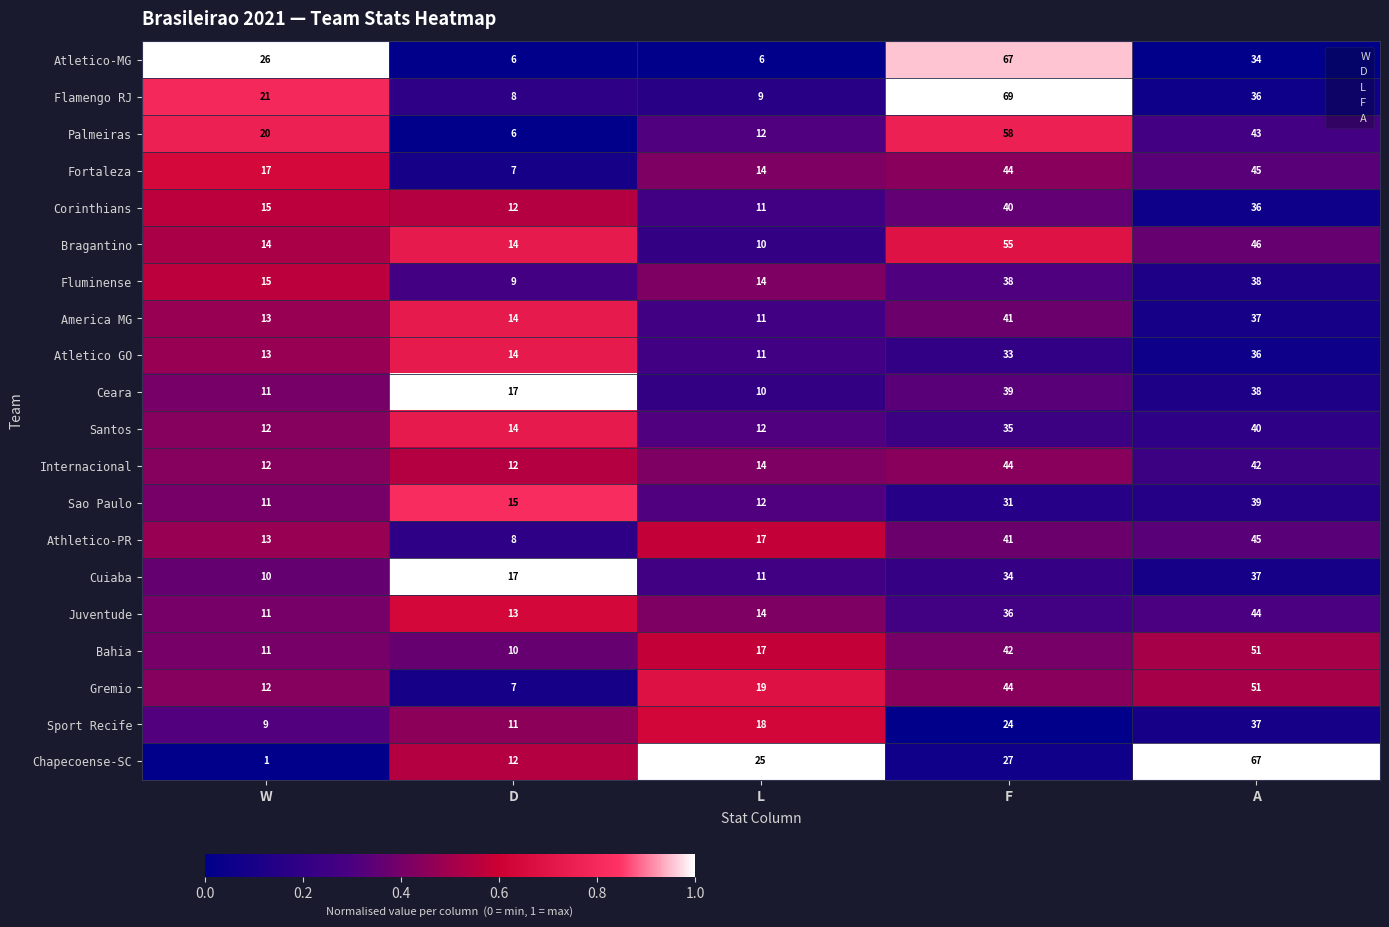

At how many categories does at least one series exceed 14?

5